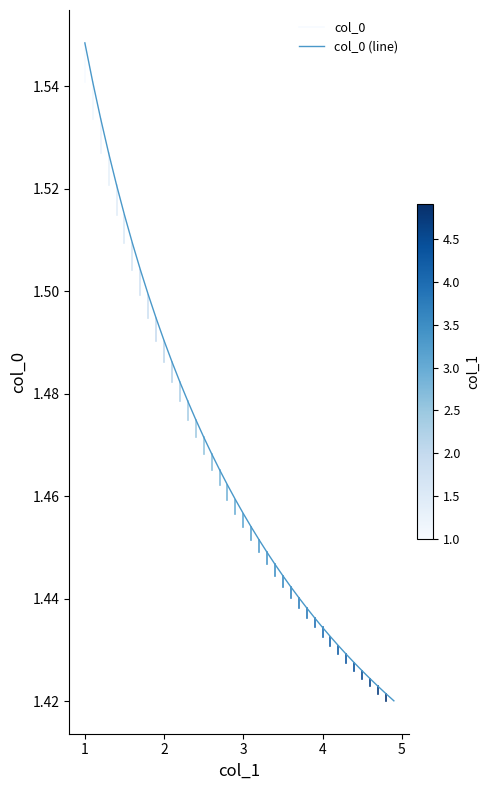

Reading left to right, transcribe all the data shown in this chart.

1.5	1.5	1.5	1.5	1.5	1.5	1.5	1.5	1.5	1.5	1.5	1.5	1.5	1.5	1.5	1.5	1.5	1.5	1.5	1.5	1.5	1.5	1.5	1.4	1.4	1.4	1.4	1.4	1.4	1.4	1.4	1.4	1.4	1.4	1.4	1.4	1.4	1.4	1.4	1.4